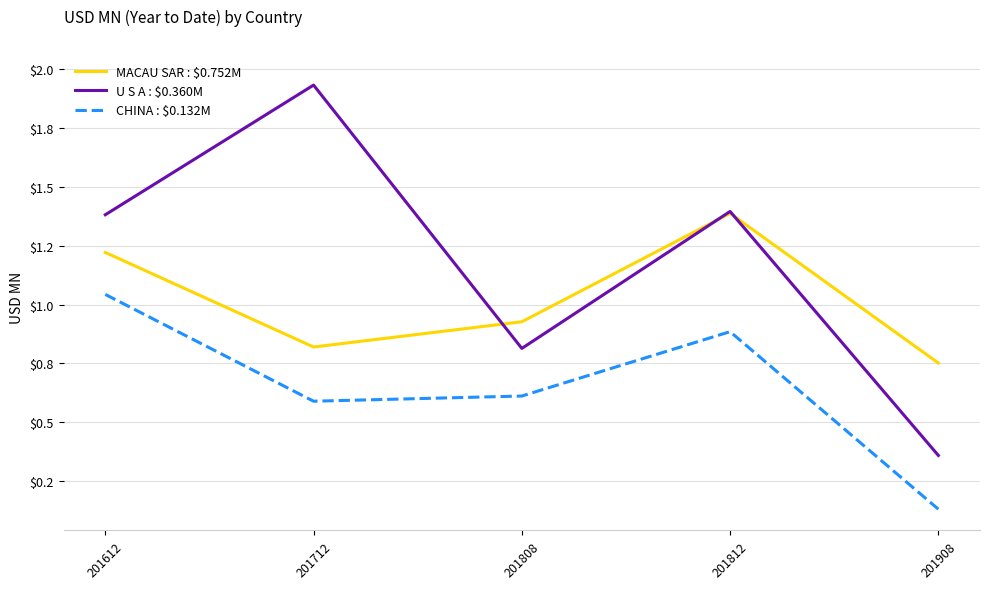

Is this an area chart (filled region under the line)?

No